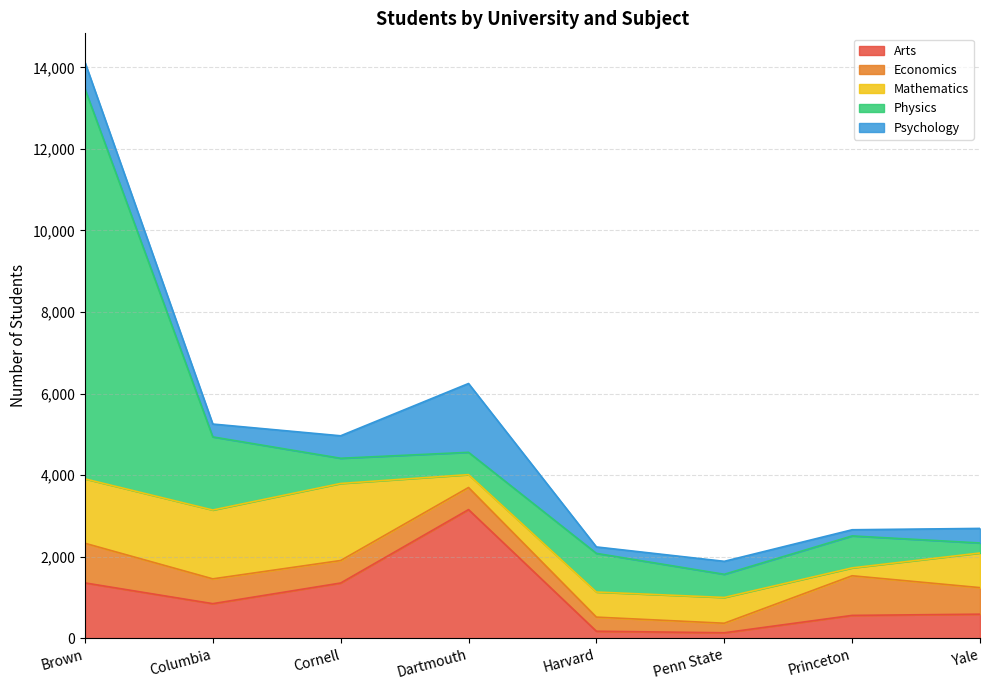

Count the number of data series in this chart.

5